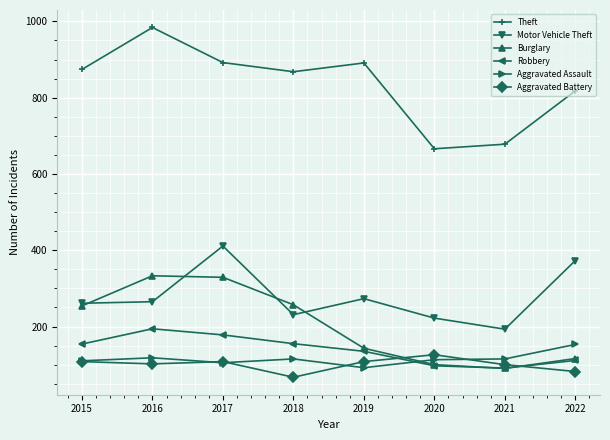

True or false: Theft and Aggravated Assault intersect in this chart.

False